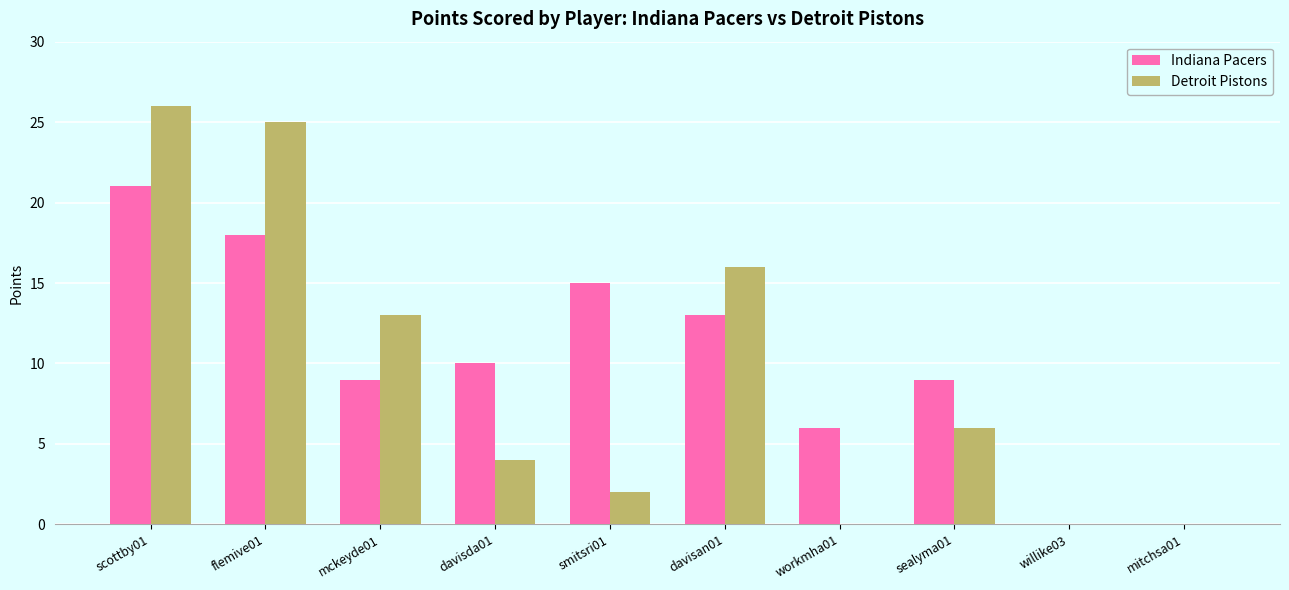

How many categories are shown in the chart?

10